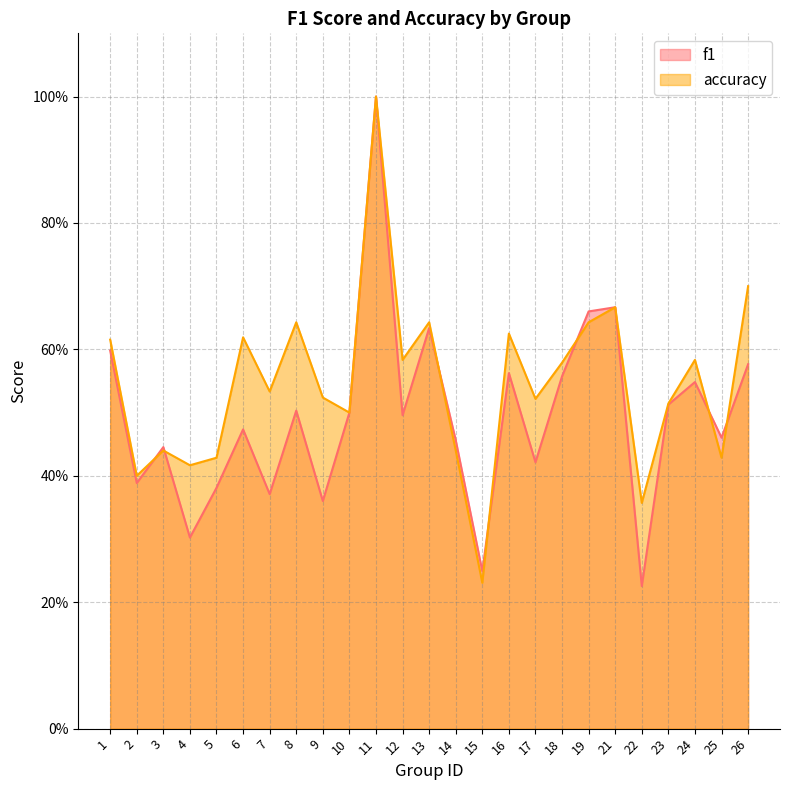

Where is accuracy nearest to the value 0?

15